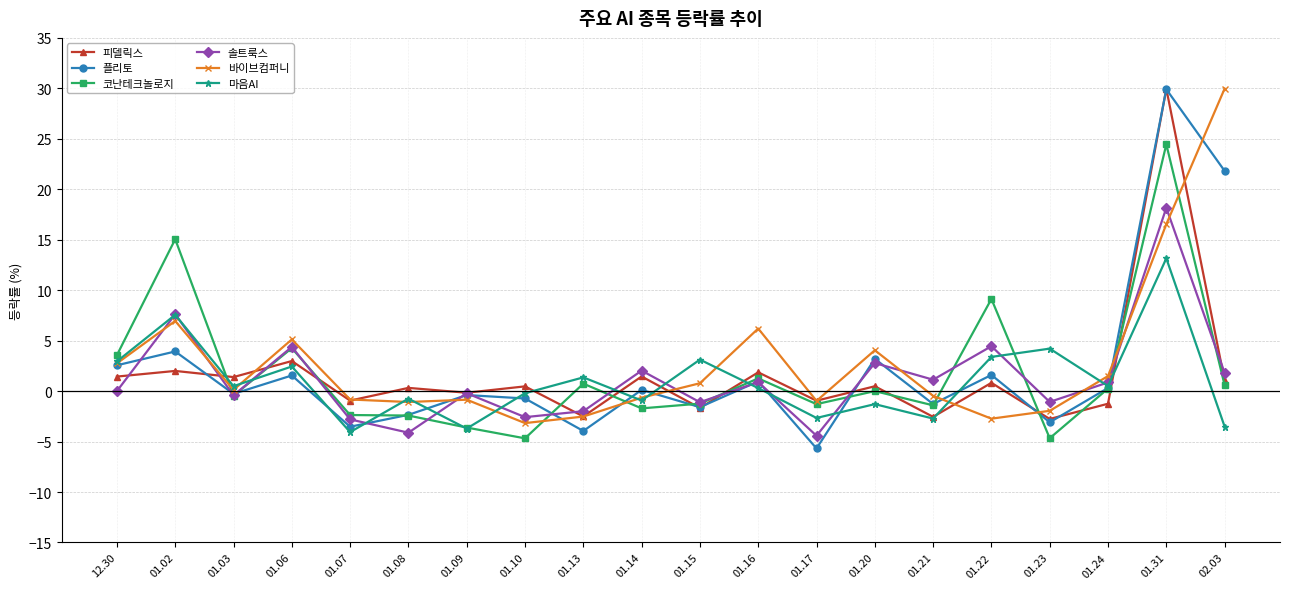

How many data points does each series have?

20